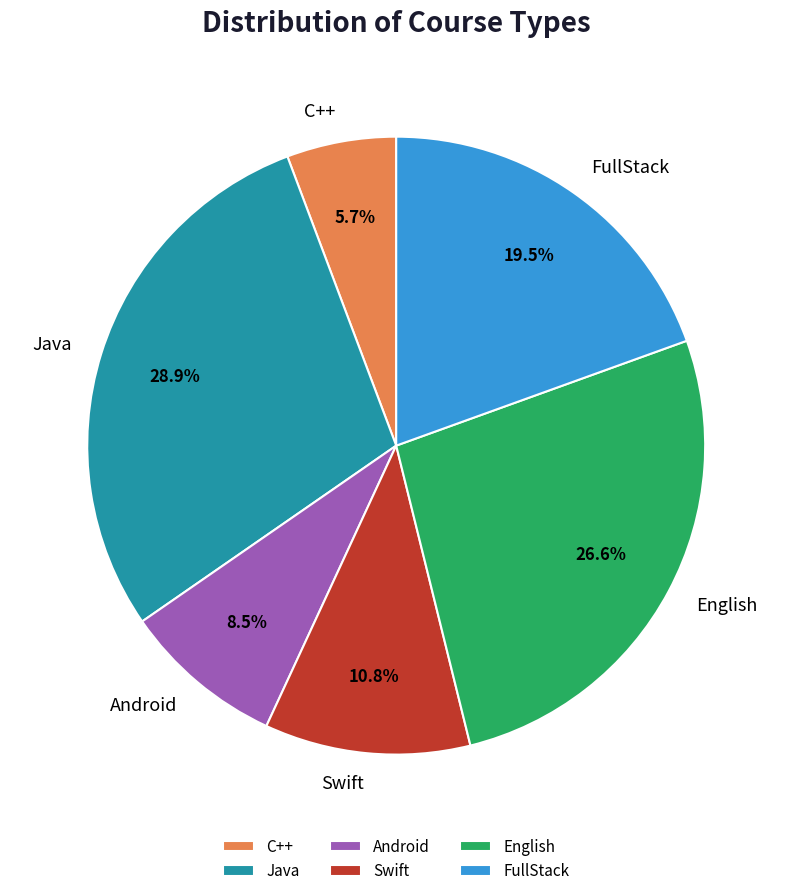

Is the sum of C++ and English greater than half?

No